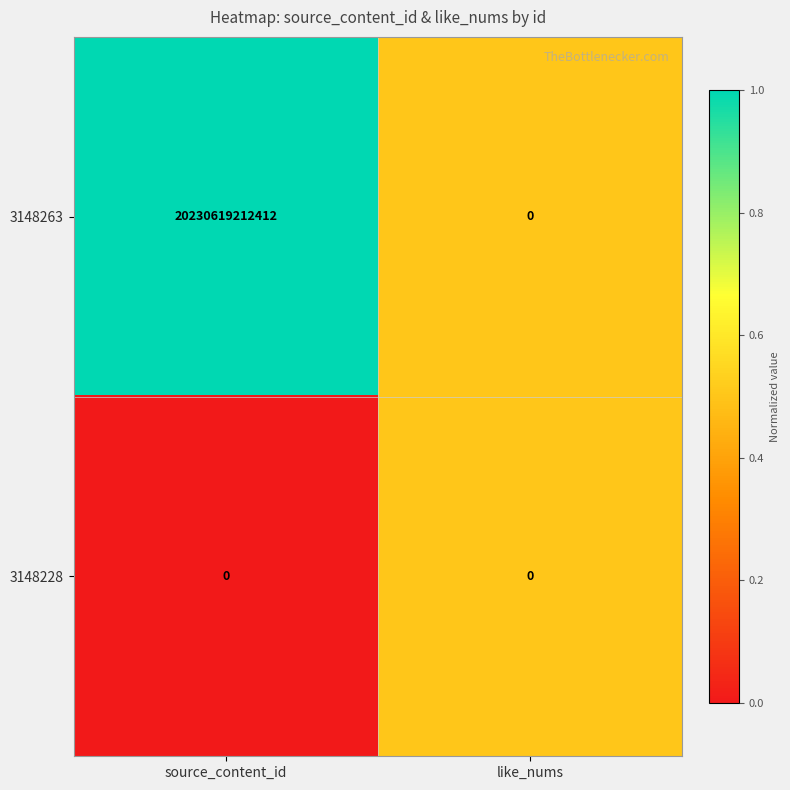

Which series has the largest total across all categories?

3148263